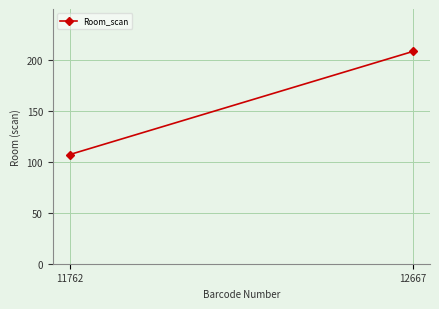

How many lines are shown in the chart?

1